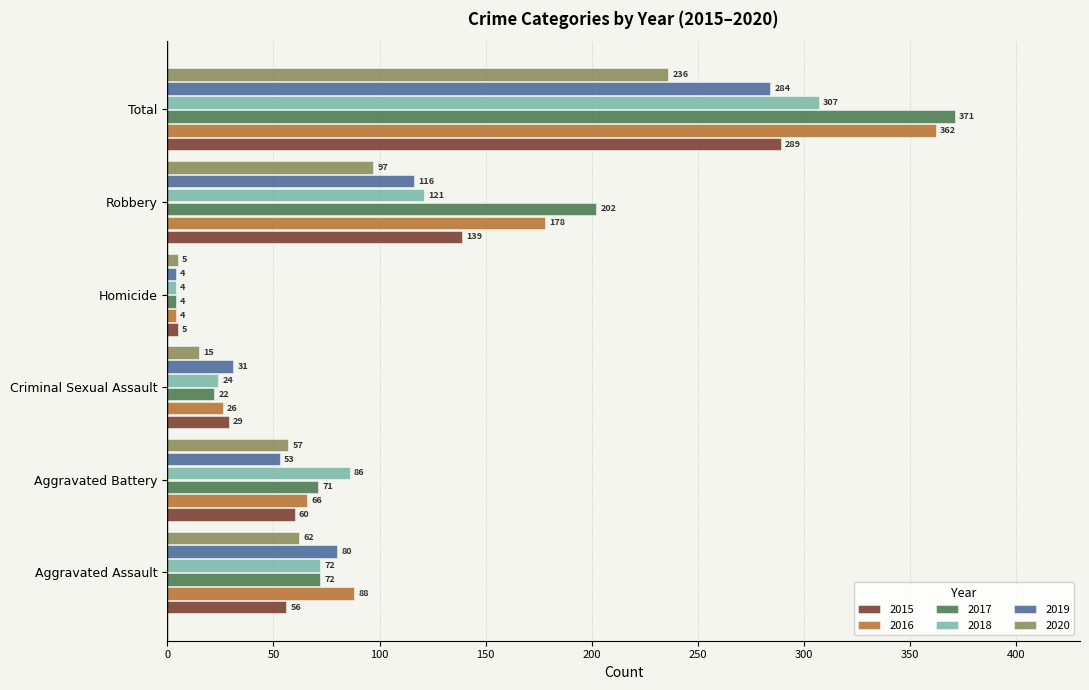

What is the average value of the 2015 series?

96